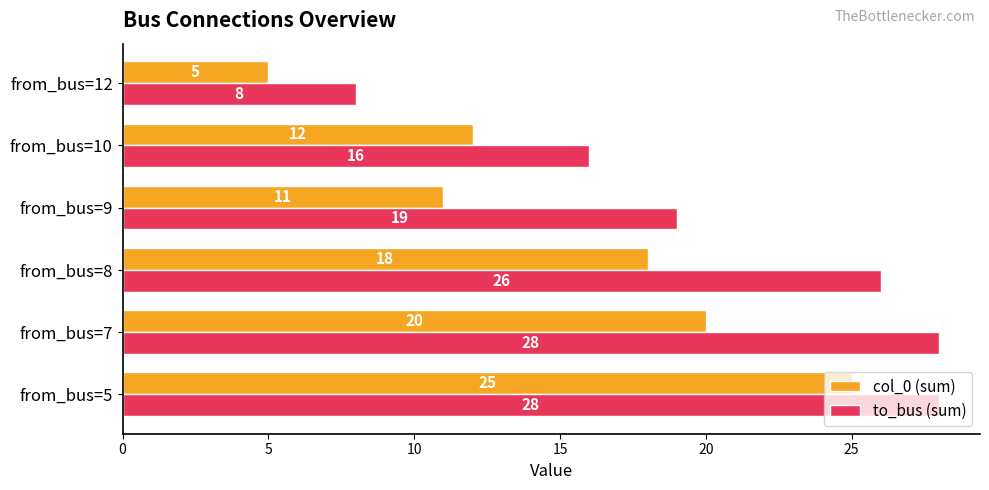

Is it true that col_0 (sum) equals 1 at from_bus=12?

False